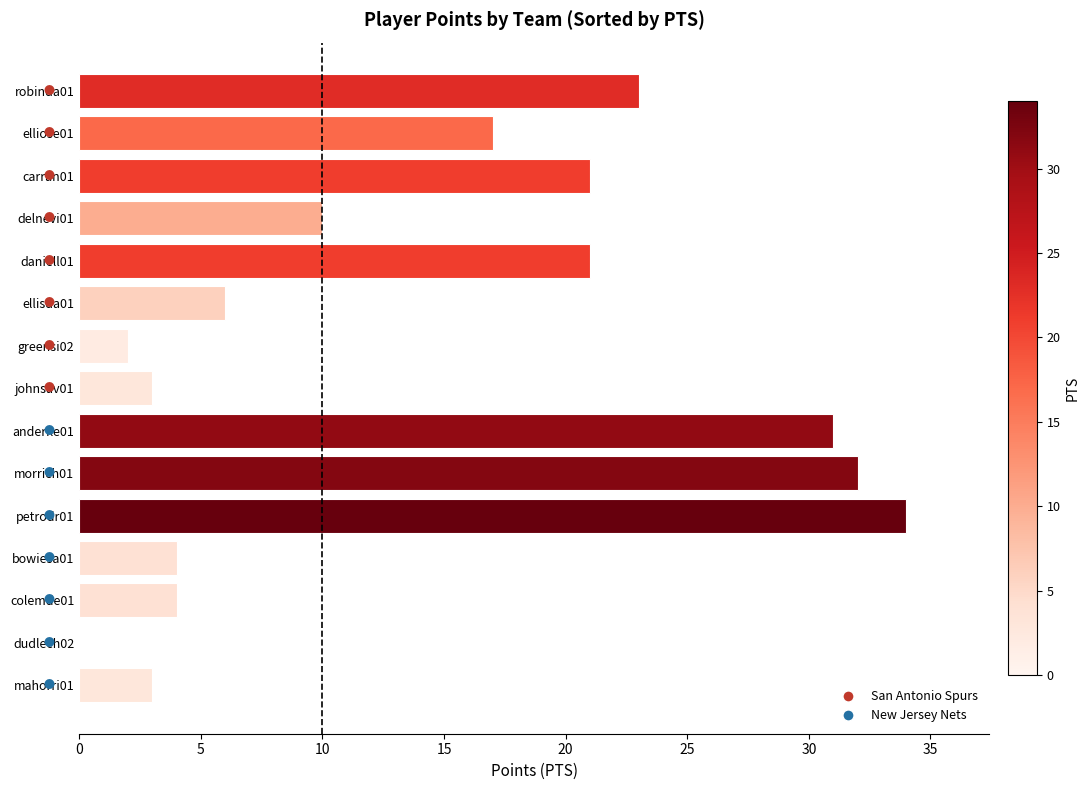

What is the sum of the values at johnsav01 and delnevi01?

13